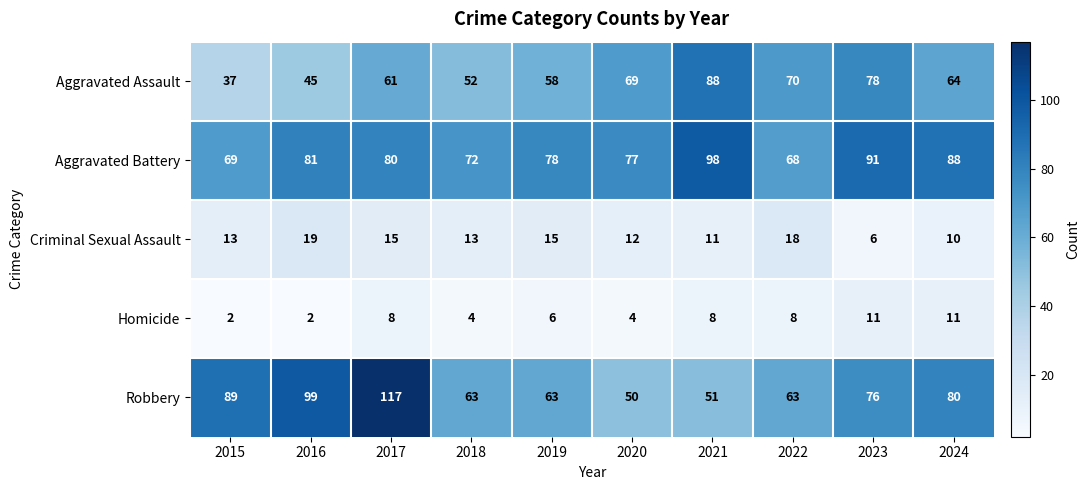

What is the difference between the Aggravated Assault values at 2022 and 2019?

12